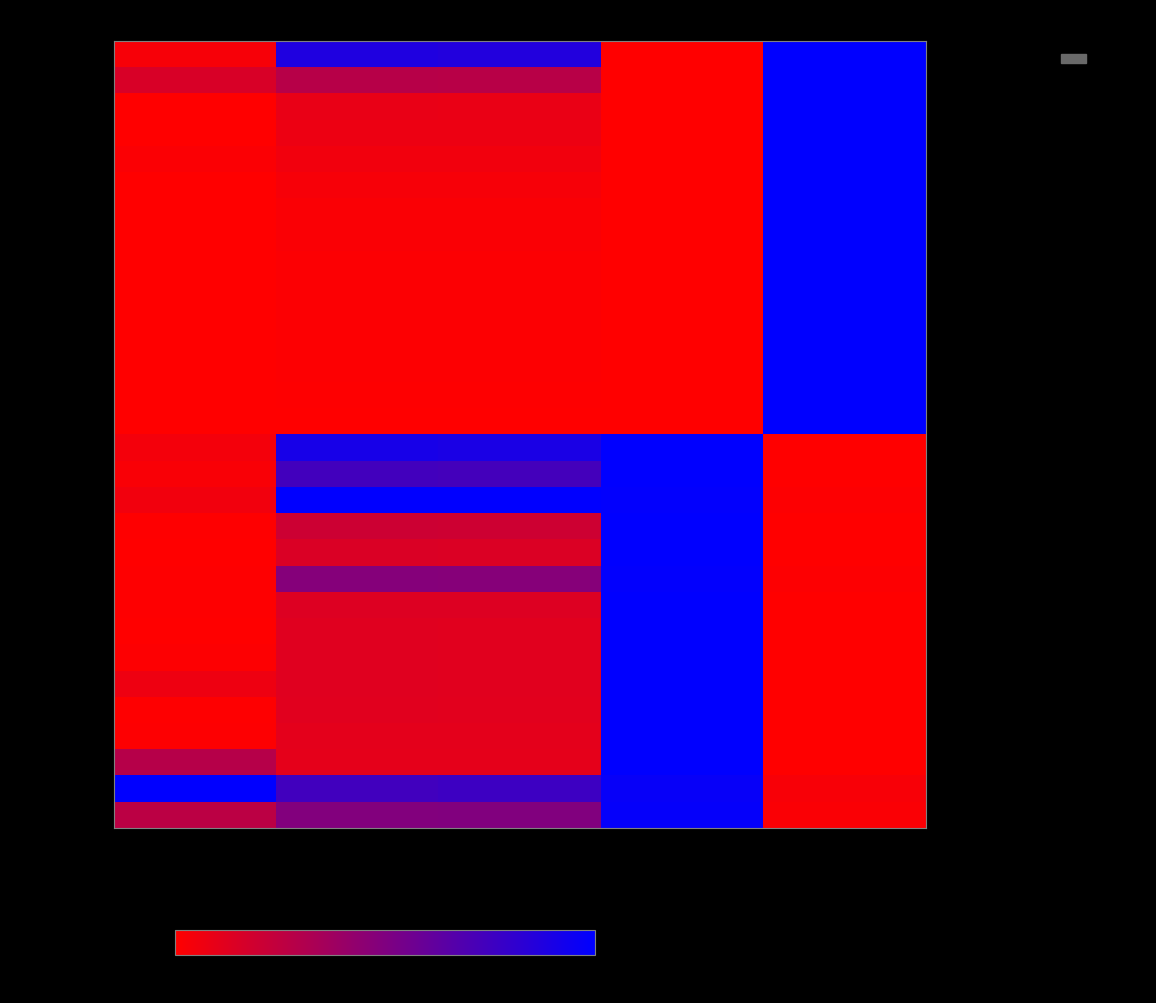

How many series are shown in this chart?

30